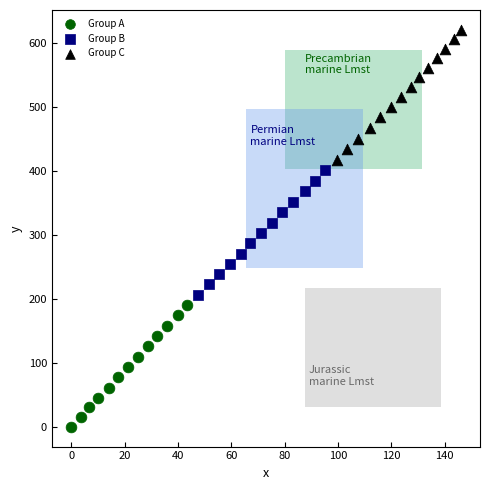

Which series contains the highest Y value?

Group C